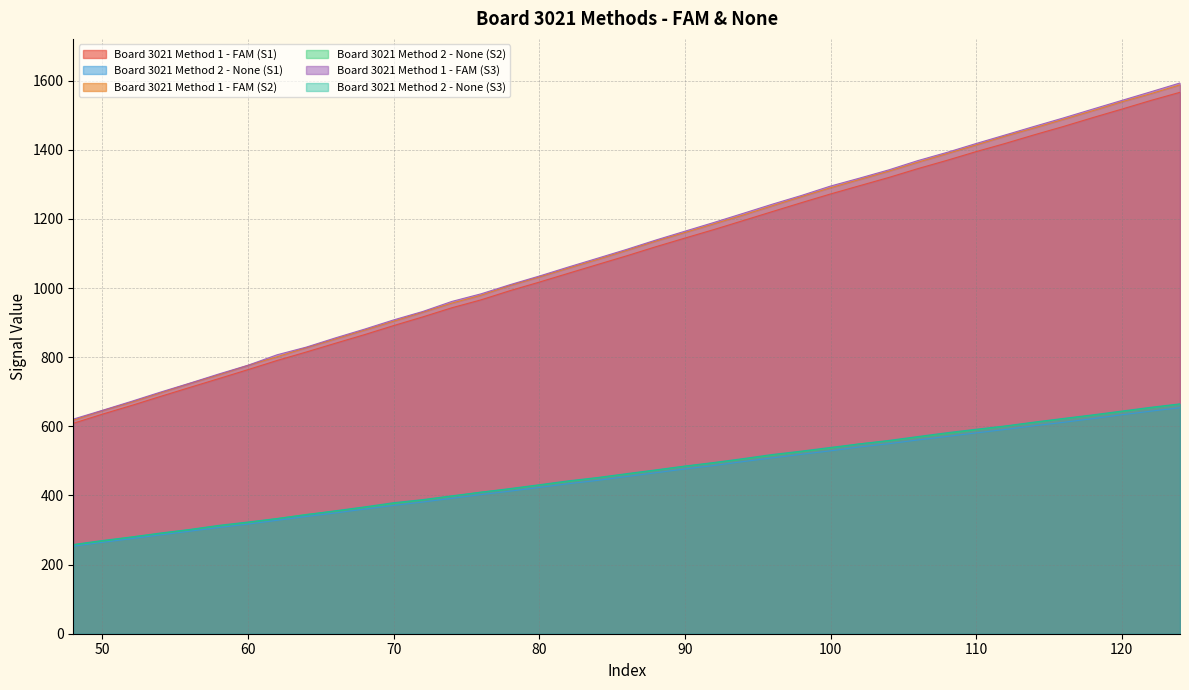

At how many categories does at least one series exceed 1309?

12